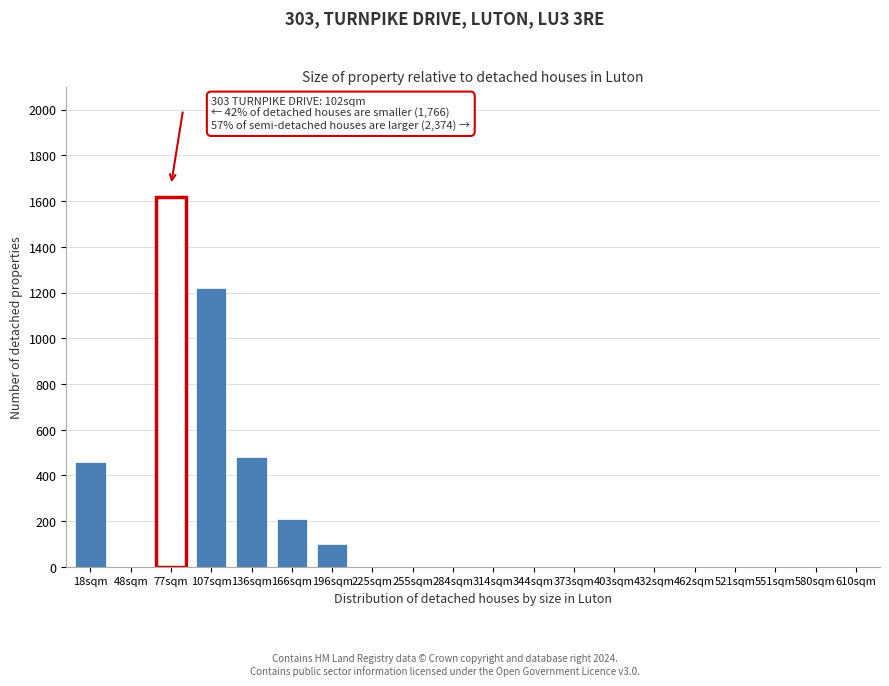

Reading right to left, transcribe all the data shown in this chart.

610sqm=0	580sqm=0	551sqm=0	521sqm=0	462sqm=0	432sqm=0	403sqm=0	373sqm=0	344sqm=0	314sqm=0	284sqm=0	255sqm=0	225sqm=0	196sqm=100	166sqm=210	136sqm=480	107sqm=1220	77sqm=1620	48sqm=0	18sqm=460